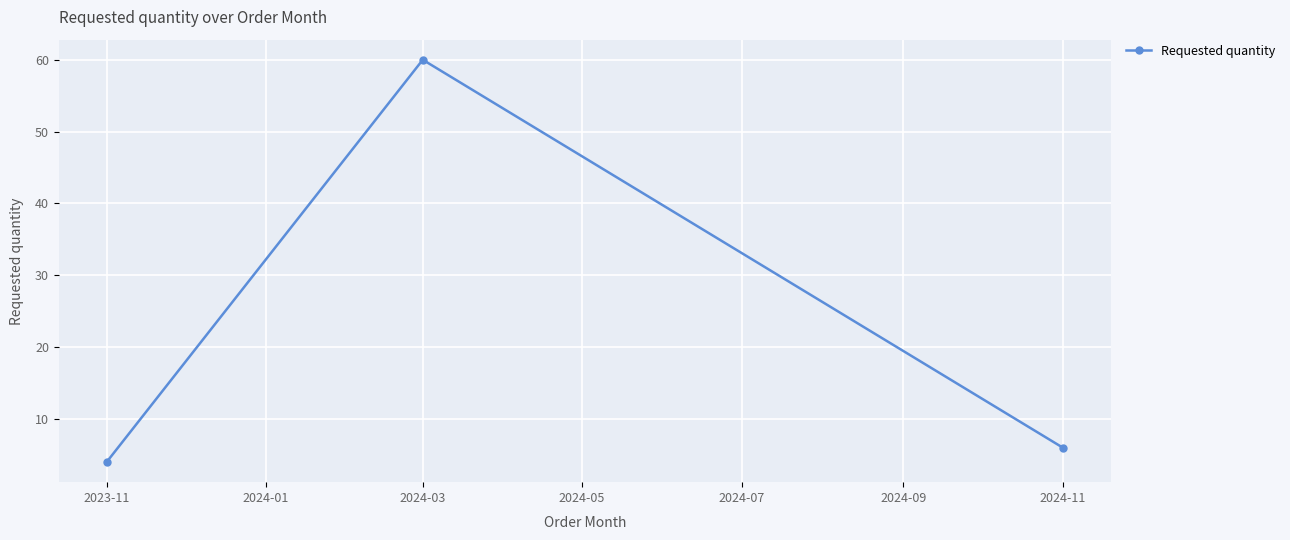

Which category has the lowest value across all series?

2023-11